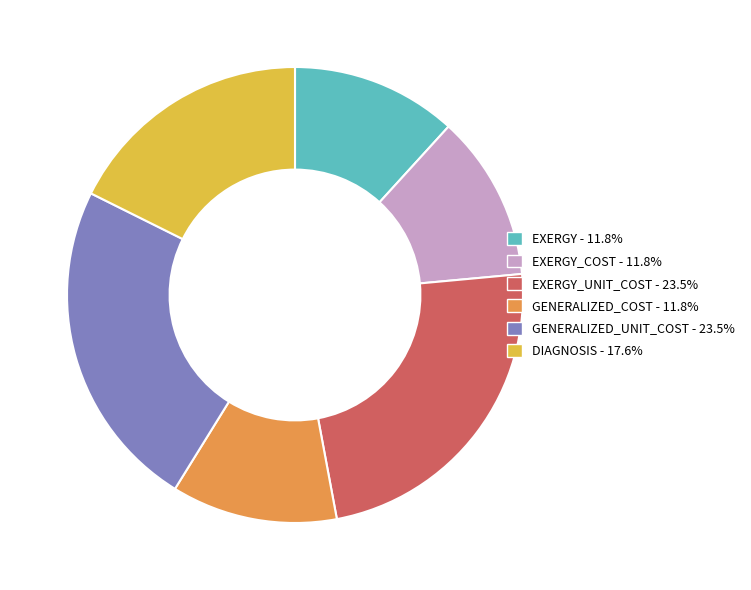

Does any single category account for the majority?

No